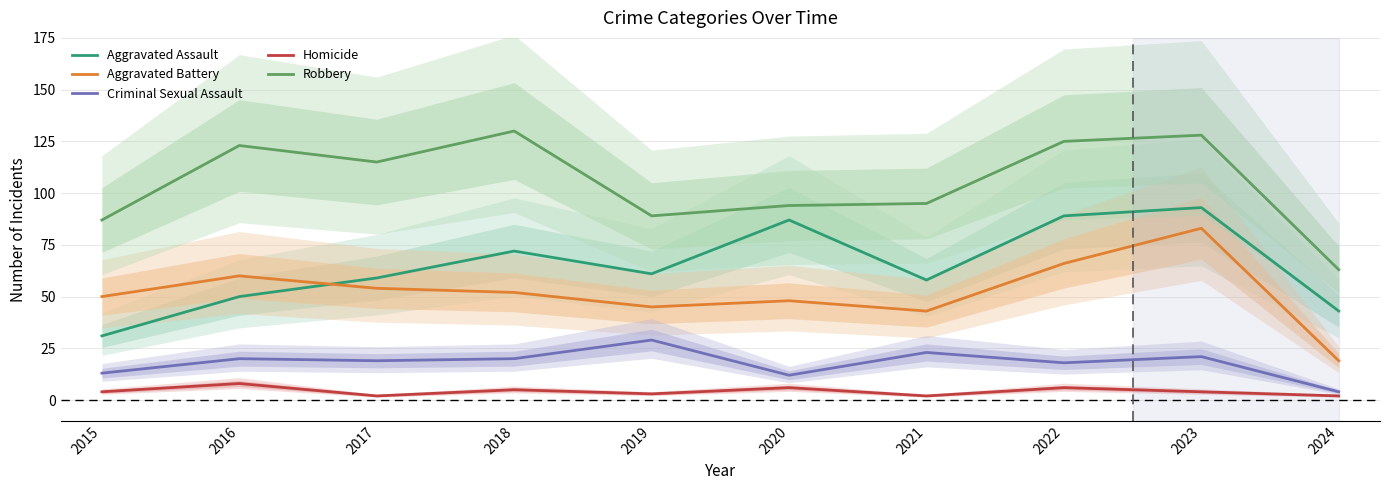

Which has a higher value, 2018 or 2016?

2018